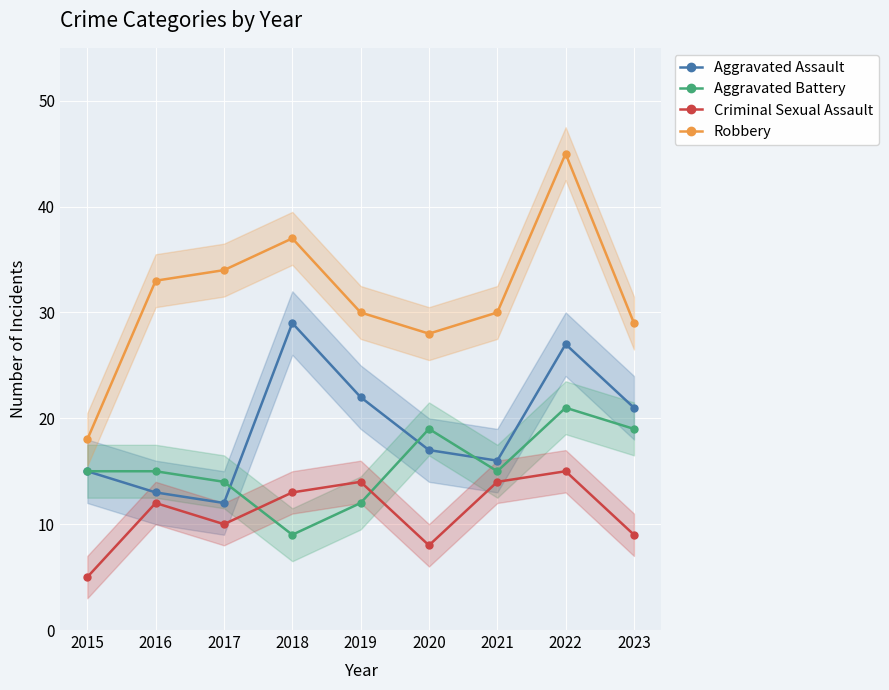

List the series in order of their overall mean, highest first.

Robbery, Aggravated Assault, Aggravated Battery, Criminal Sexual Assault